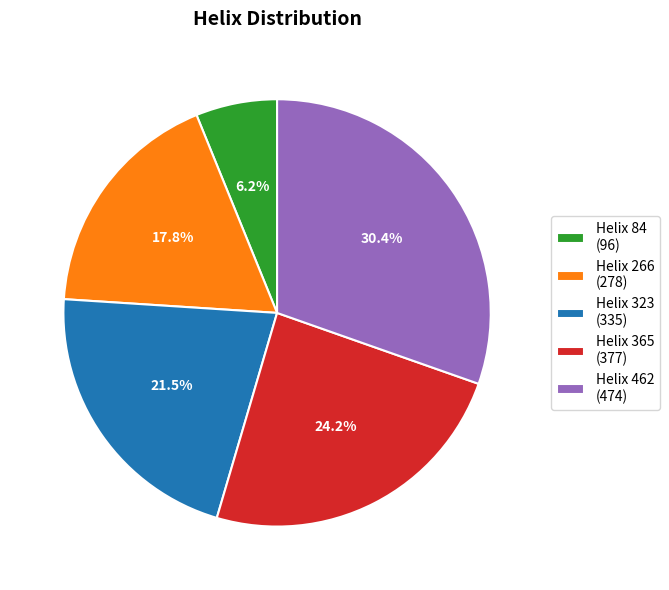

Does Helix 84 (96) account for over 50% of the chart?

No